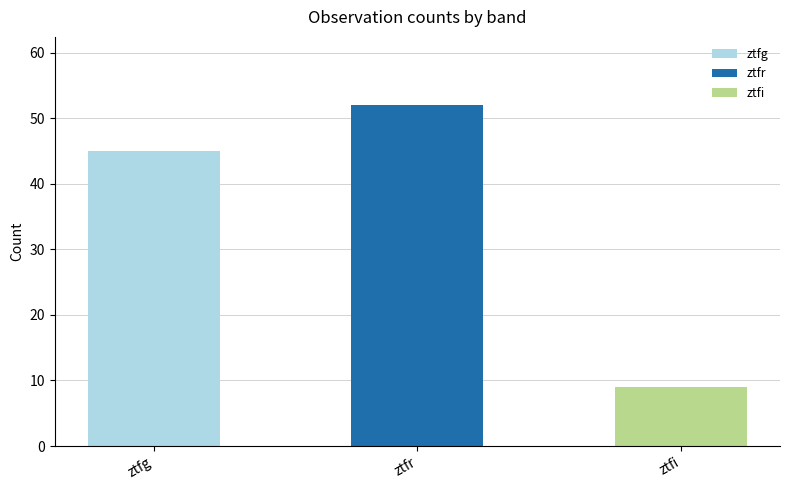

The value at ztfi is 9. True or false?

True